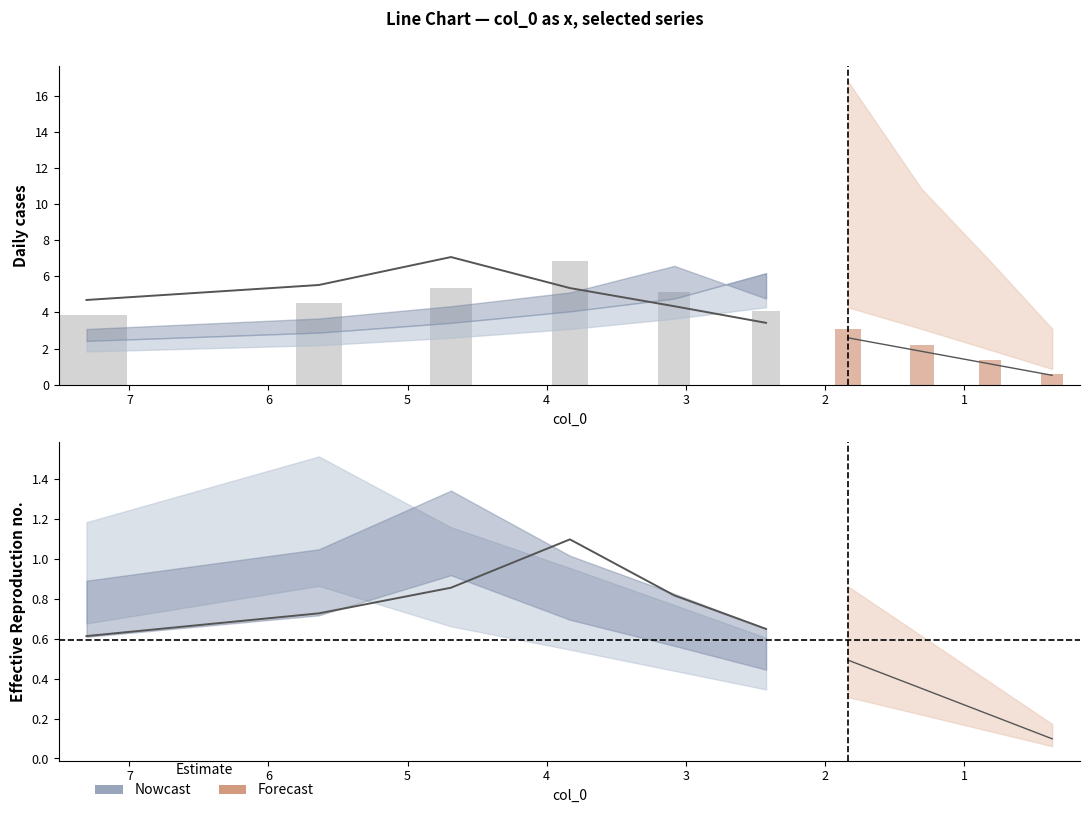

Which series has the widest spread of values?

col_2 (Nowcast)